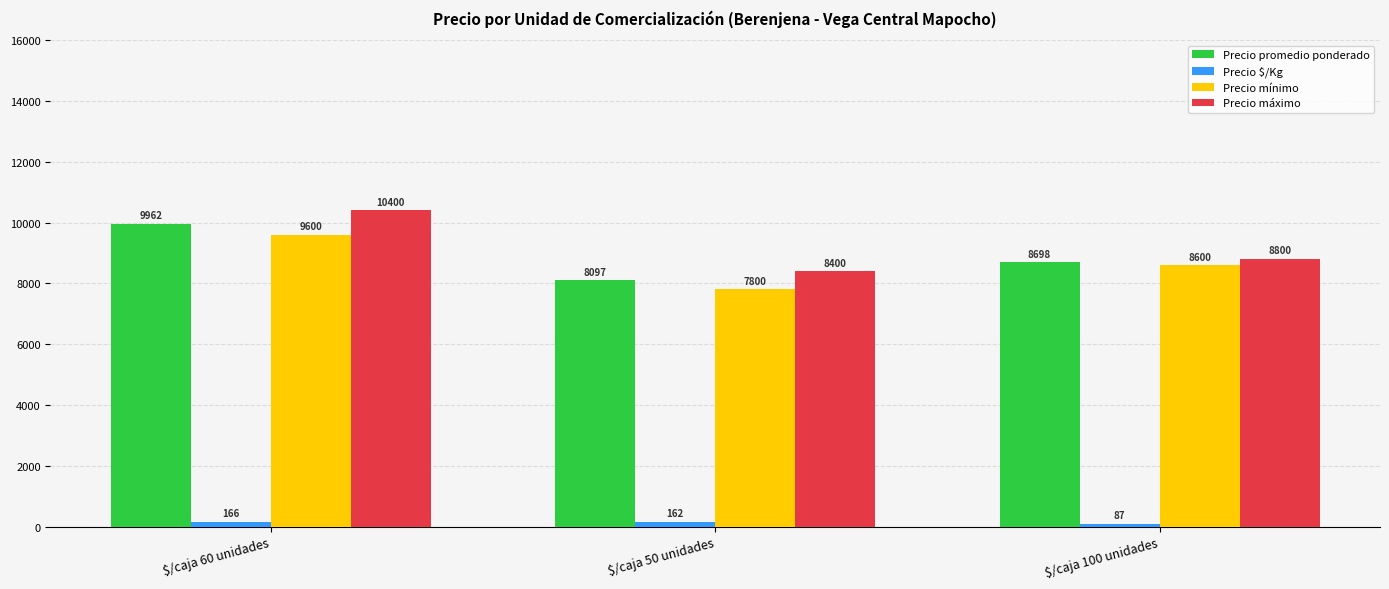

Which series has the widest spread of values?

Precio máximo